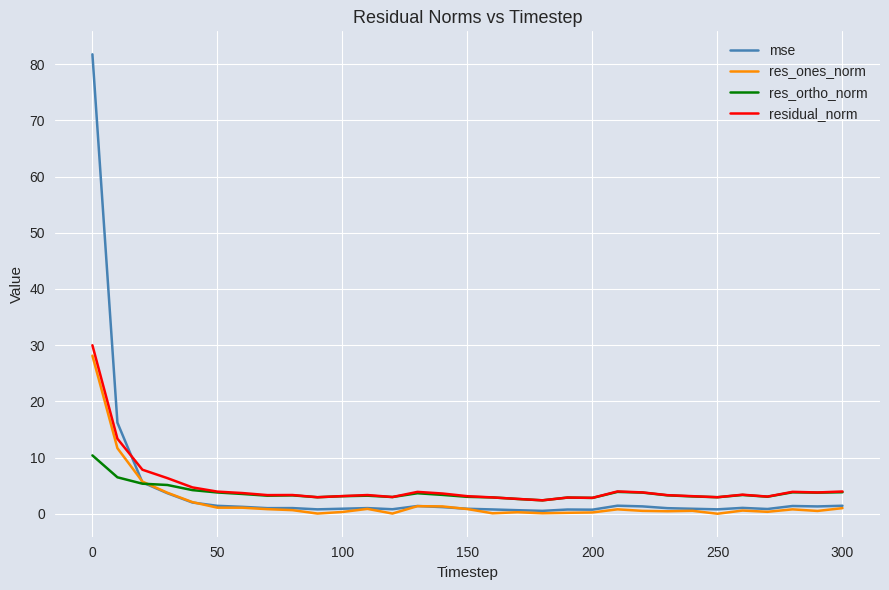

What is the sum of all residual_norm values?

148.5